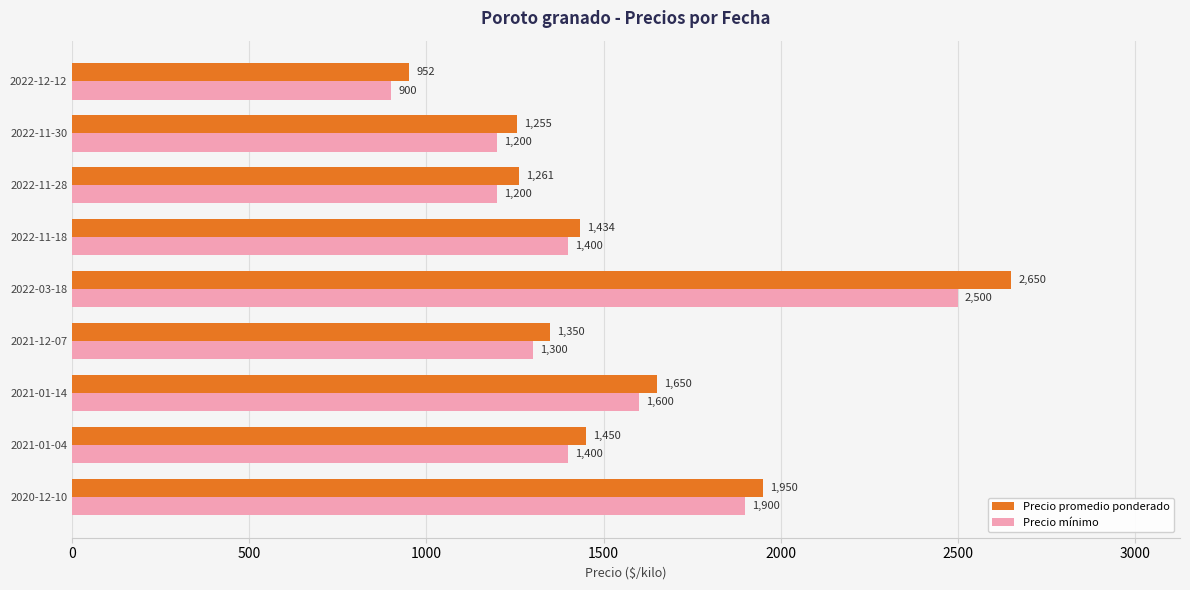

Which label corresponds to the largest value in the chart?

2022-03-18